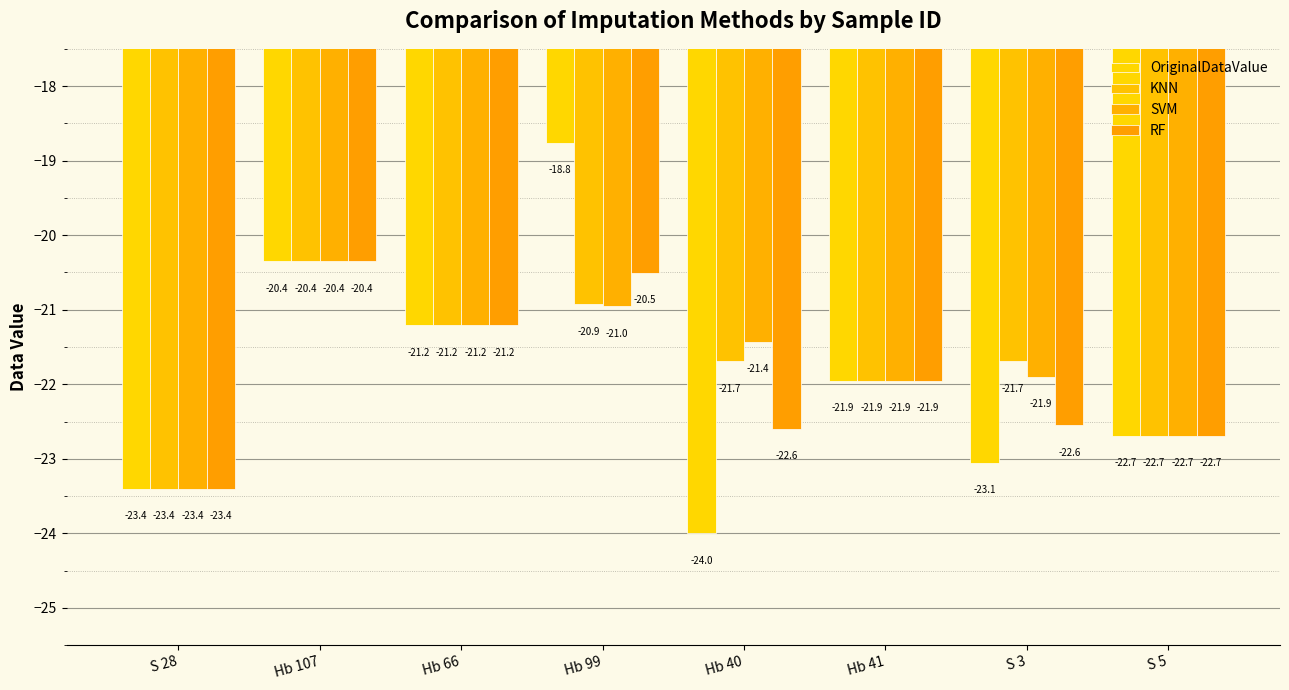

What is the greatest value displayed?

-18.8